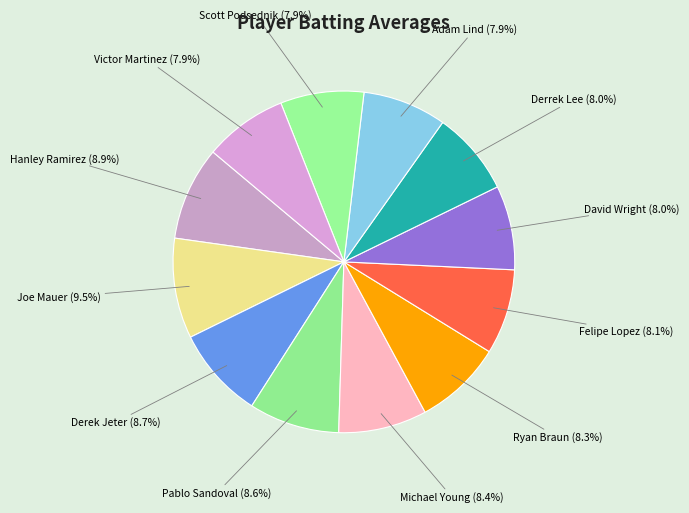

To the nearest percent, what portion does Pablo Sandoval represent?

9%